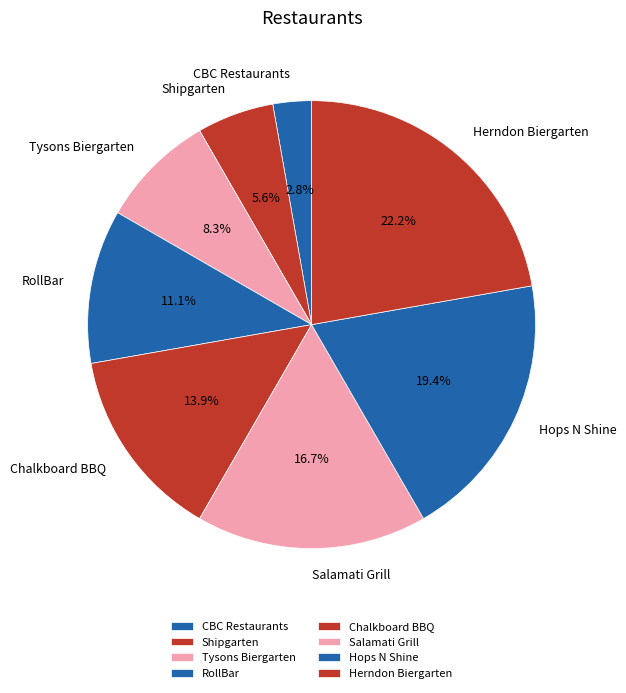

Is there a majority slice in this chart?

No